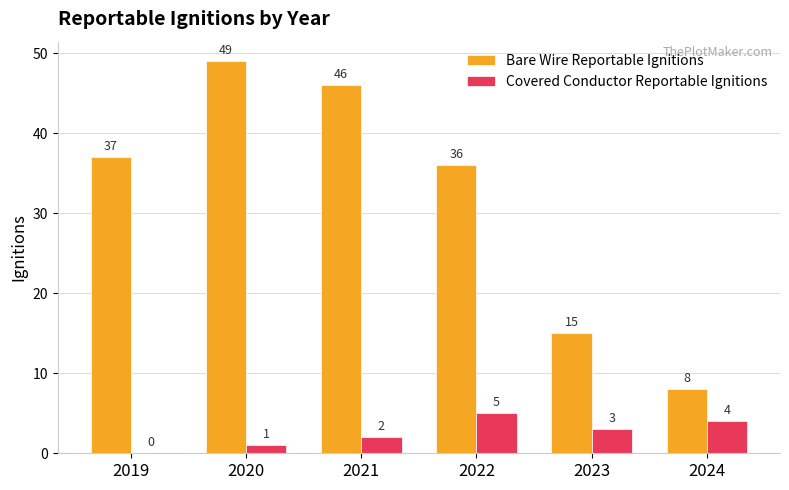

What is the sum of the Covered Conductor Reportable Ignitions values at 2022 and 2023?

8